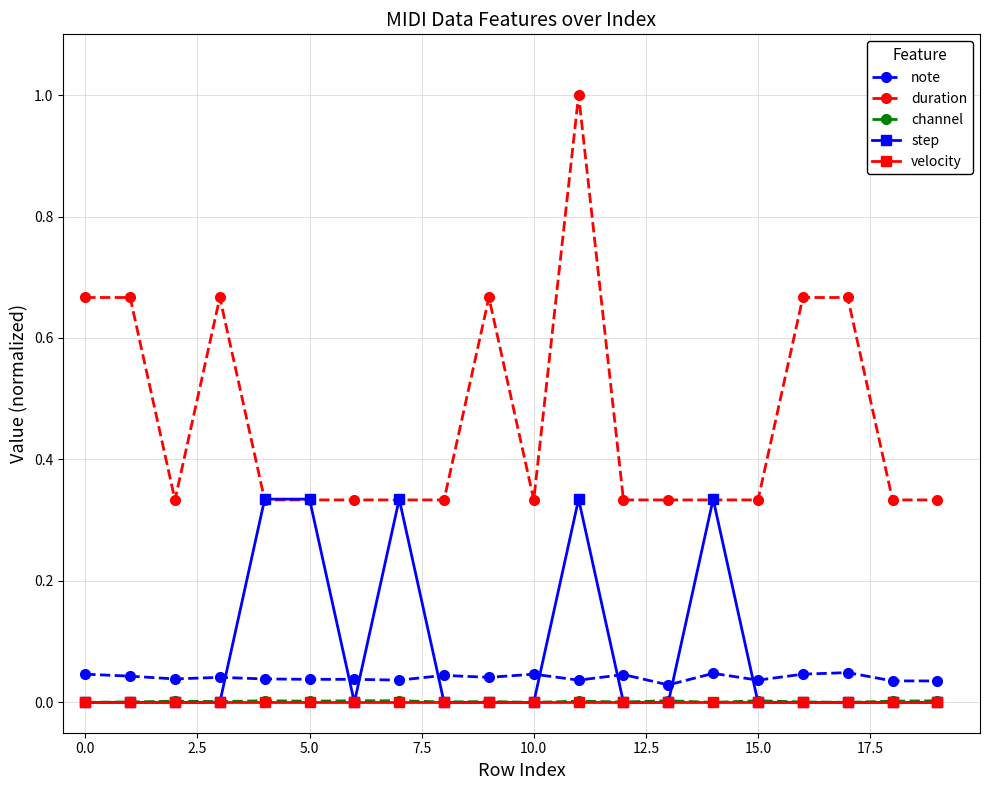

True or false: channel has more than 1 points higher than both neighbors.

True